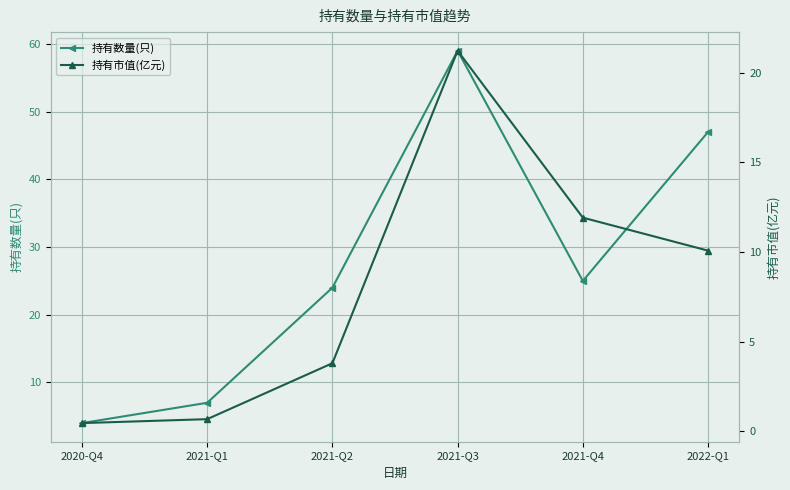

What is the difference between the maximum and minimum values in the 持有数量(只) series?

55